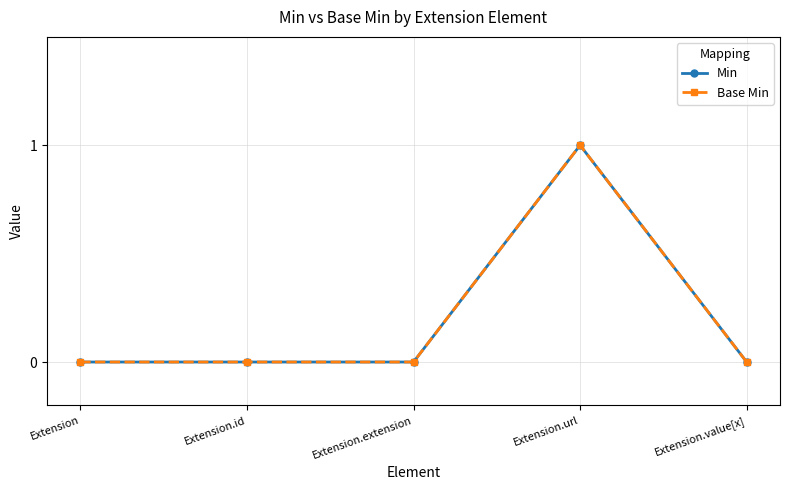

Which series has the largest range (max minus min)?

Min